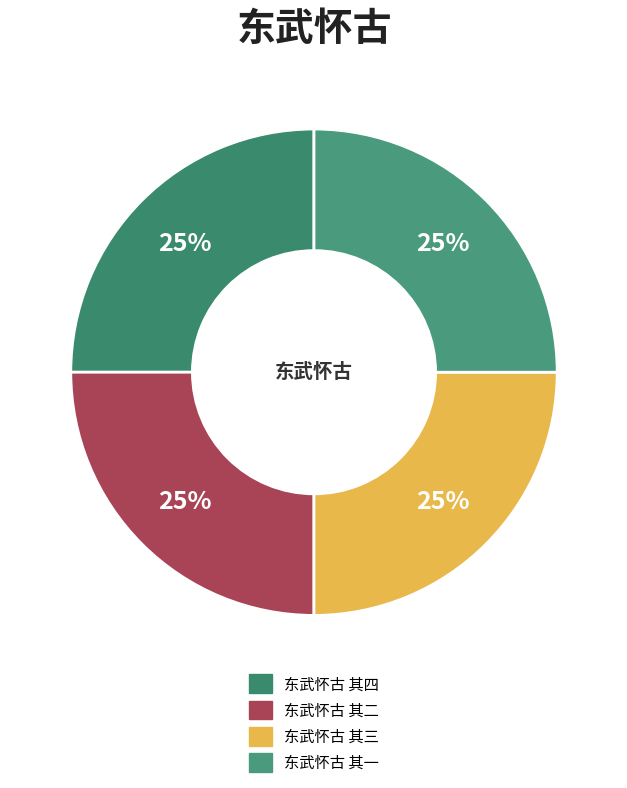

Does 东武怀古 其三 account for over 50% of the chart?

No